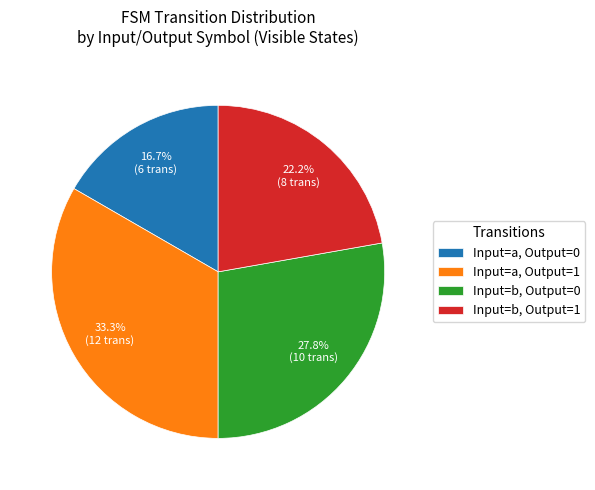

What is the ratio of the value at Input=b, Output=1 to the value at Input=a, Output=1?

0.7